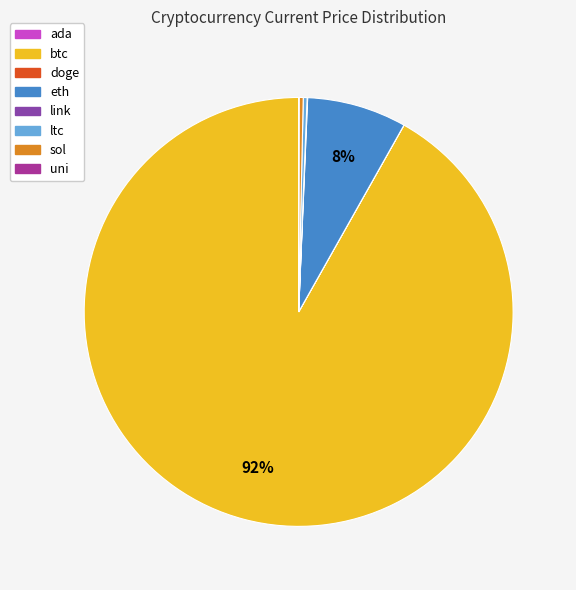

Which slice is the largest?

btc